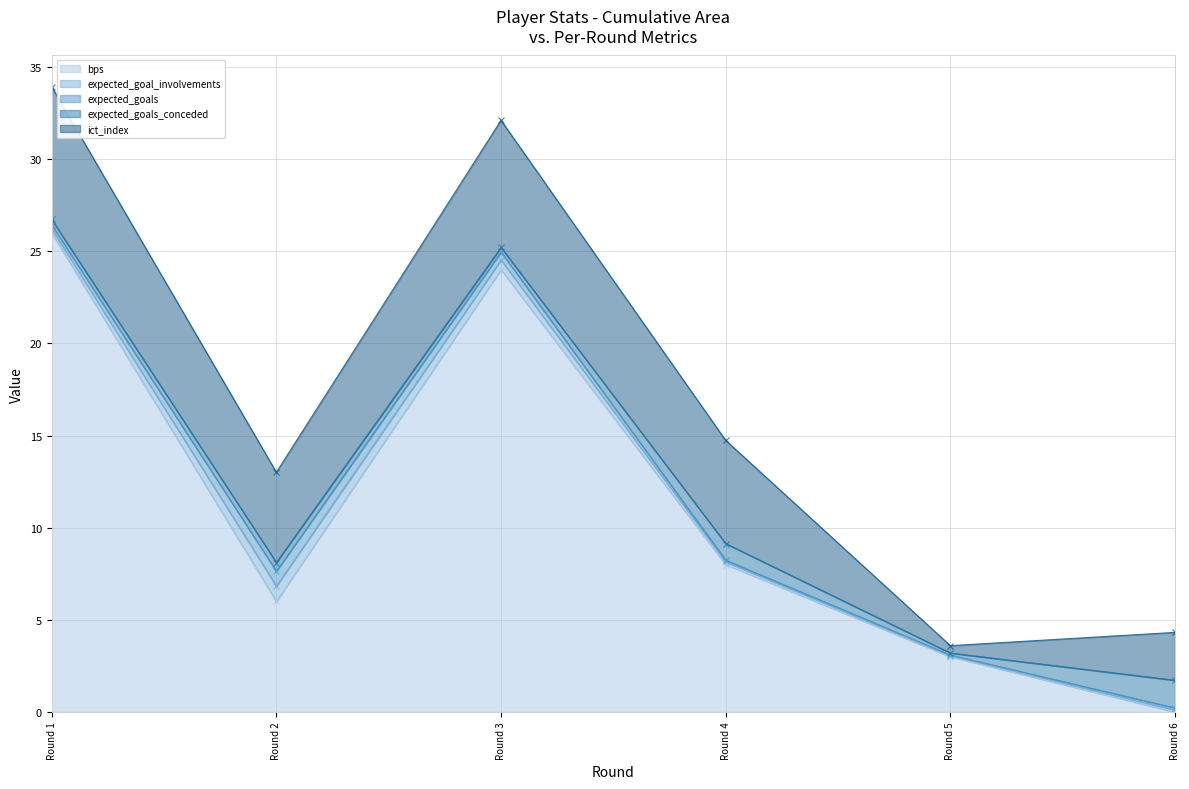

What is the value of the expected_goals point at the 2nd from the left?

0.8